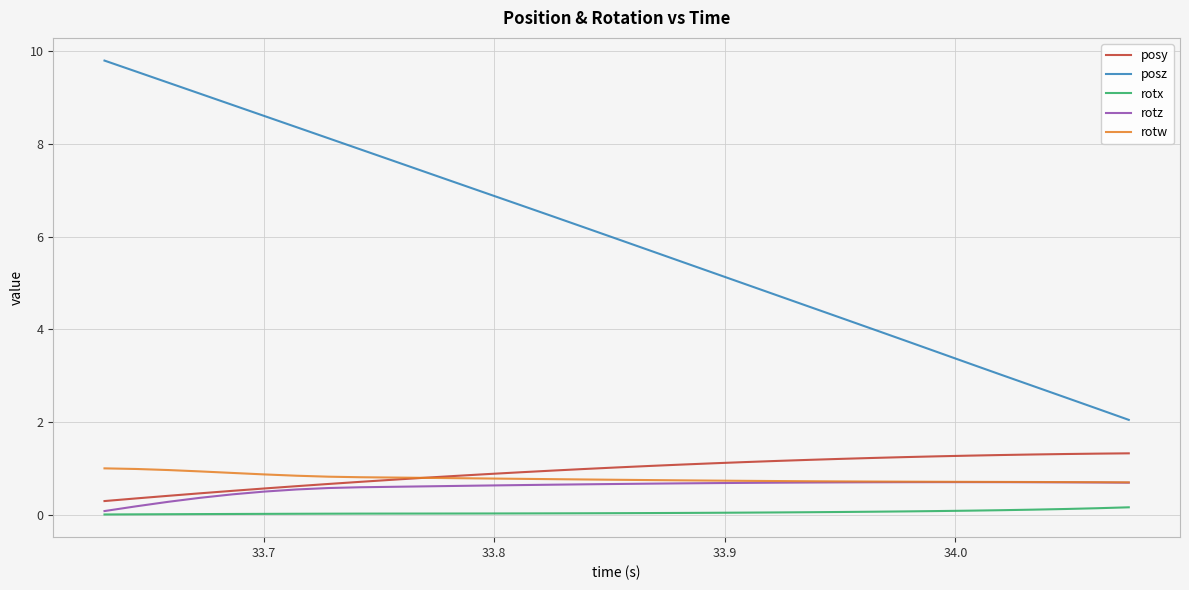

Does the chart have visible grid lines?

Yes